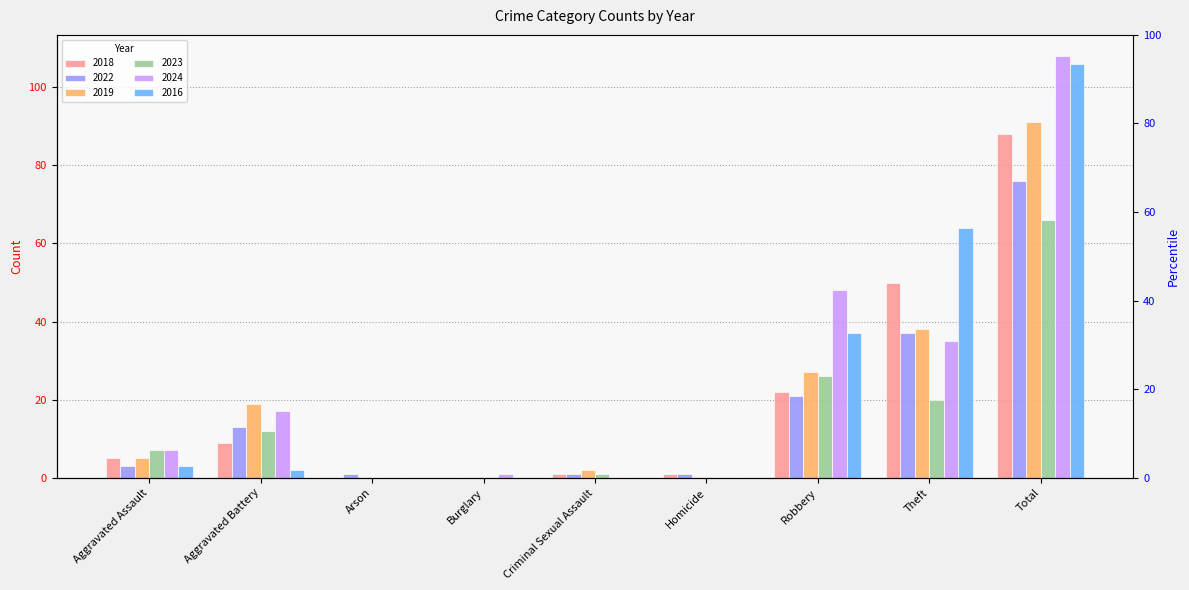

What are all the series names shown in the legend?

2018, 2022, 2019, 2023, 2024, 2016